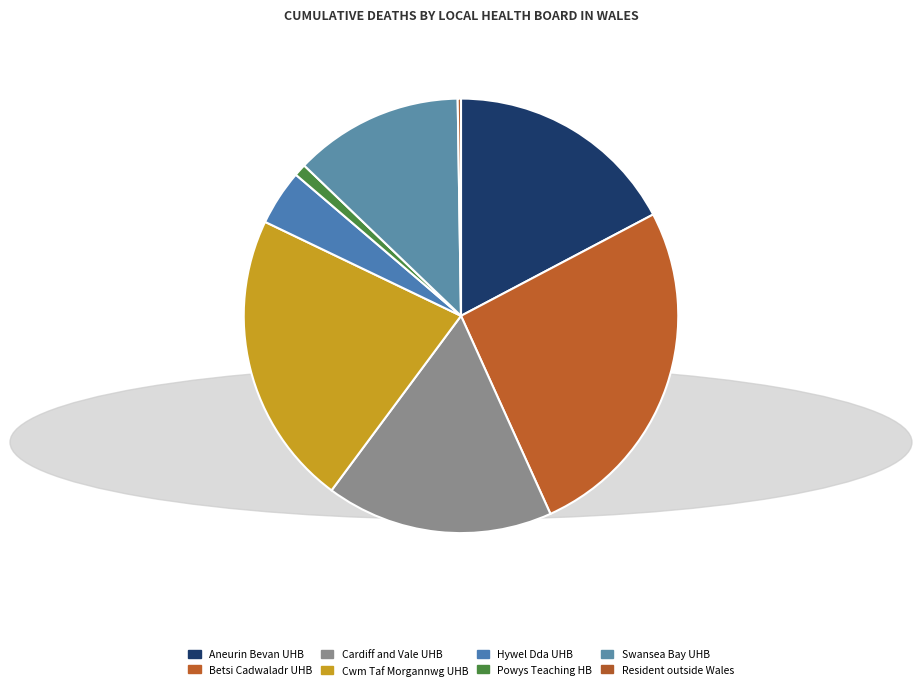

How many slices are in this pie chart?

8